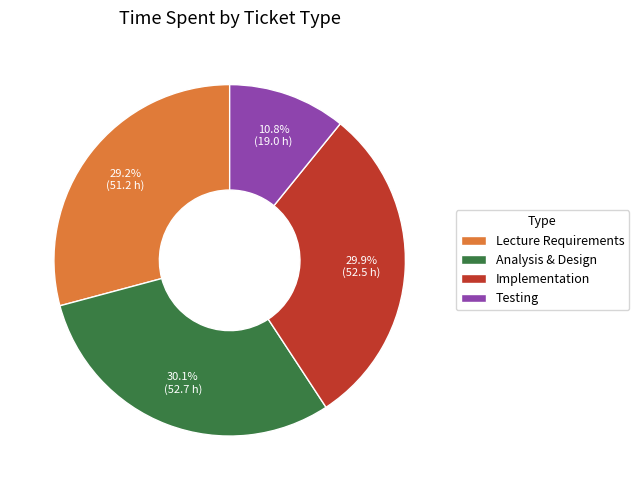

What is the ratio of the value at Analysis & Design to the value at Lecture Requirements?

1.0